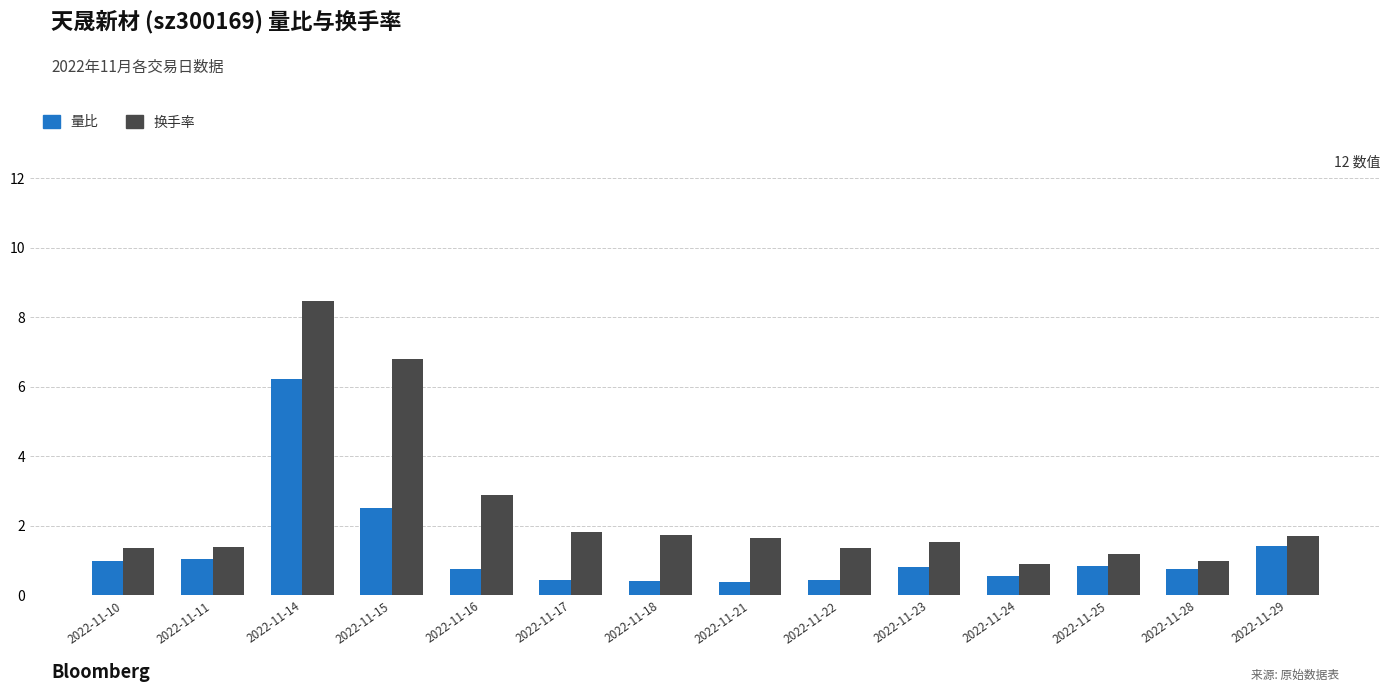

At 2022-11-10, list the series in order from smallest to largest.

量比, 换手率